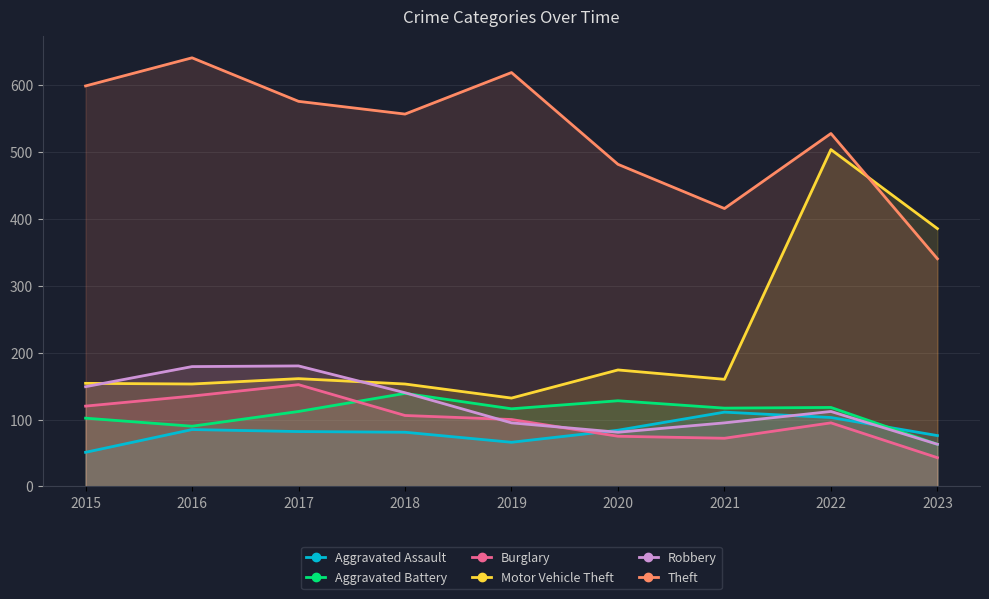

List the series in order of their peak value, lowest first.

Aggravated Assault, Aggravated Battery, Burglary, Robbery, Motor Vehicle Theft, Theft